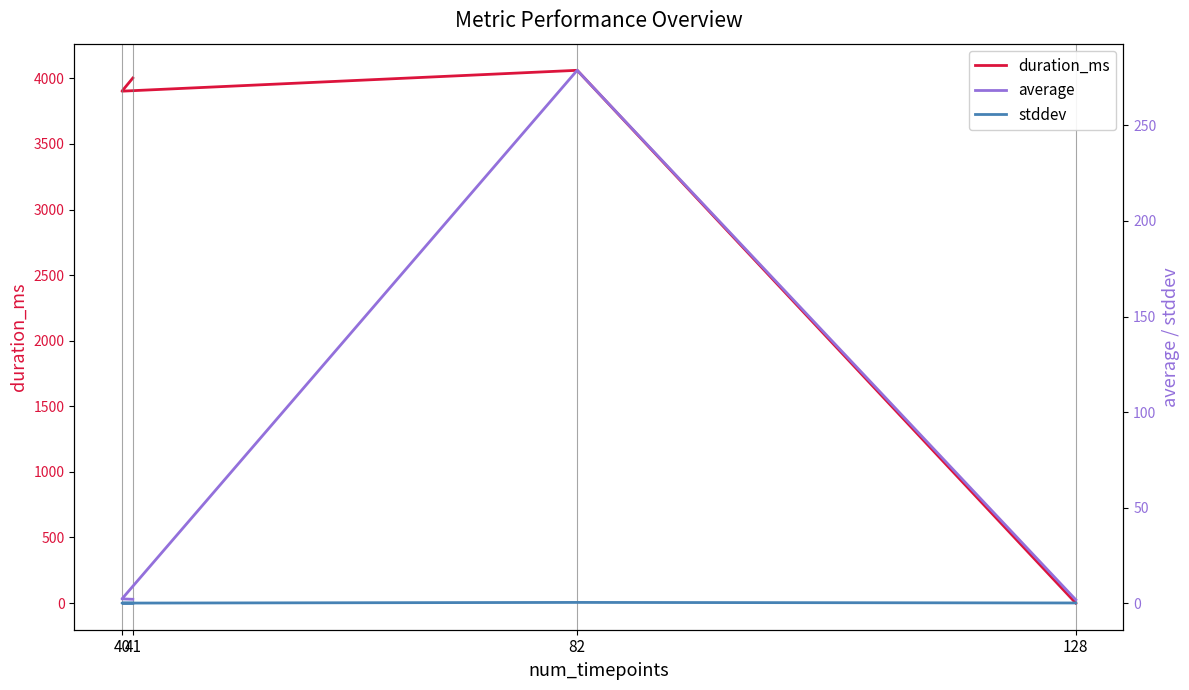

How many times do average and duration_ms cross each other?

1